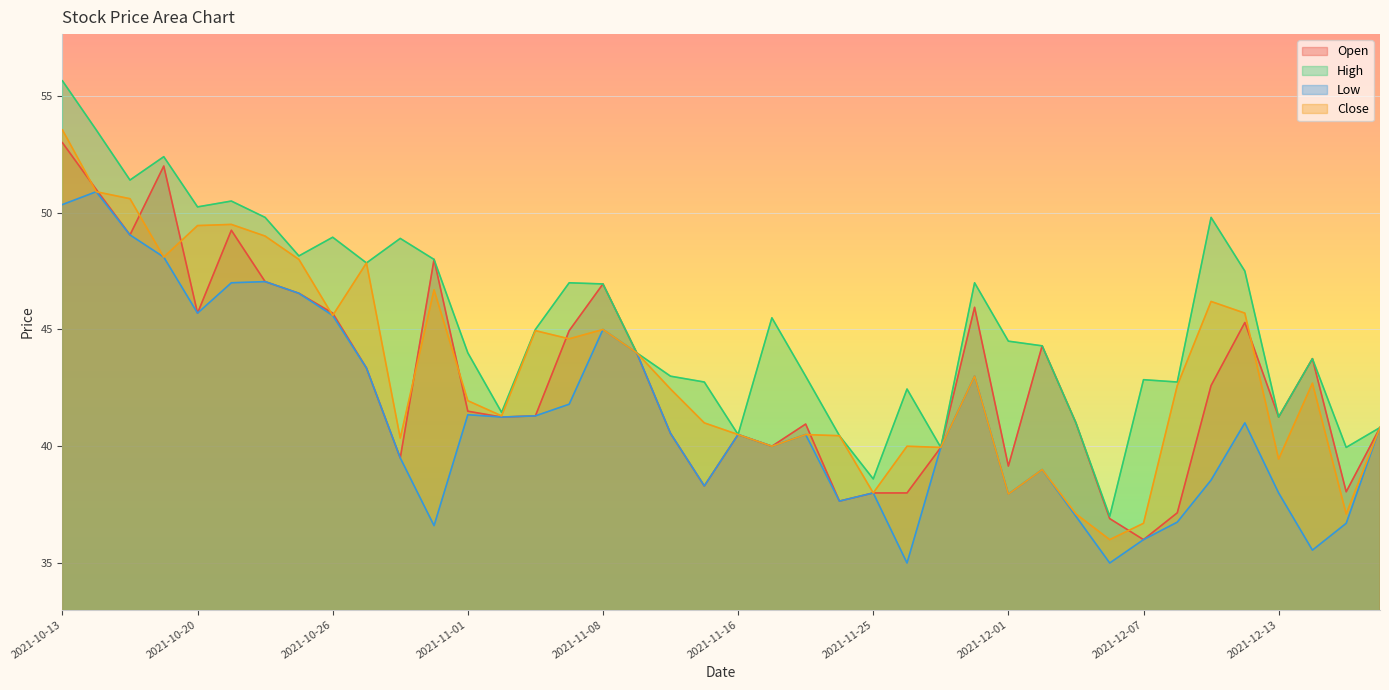

In High, how many points are lower than both neighbors (excluding endpoints)?

12